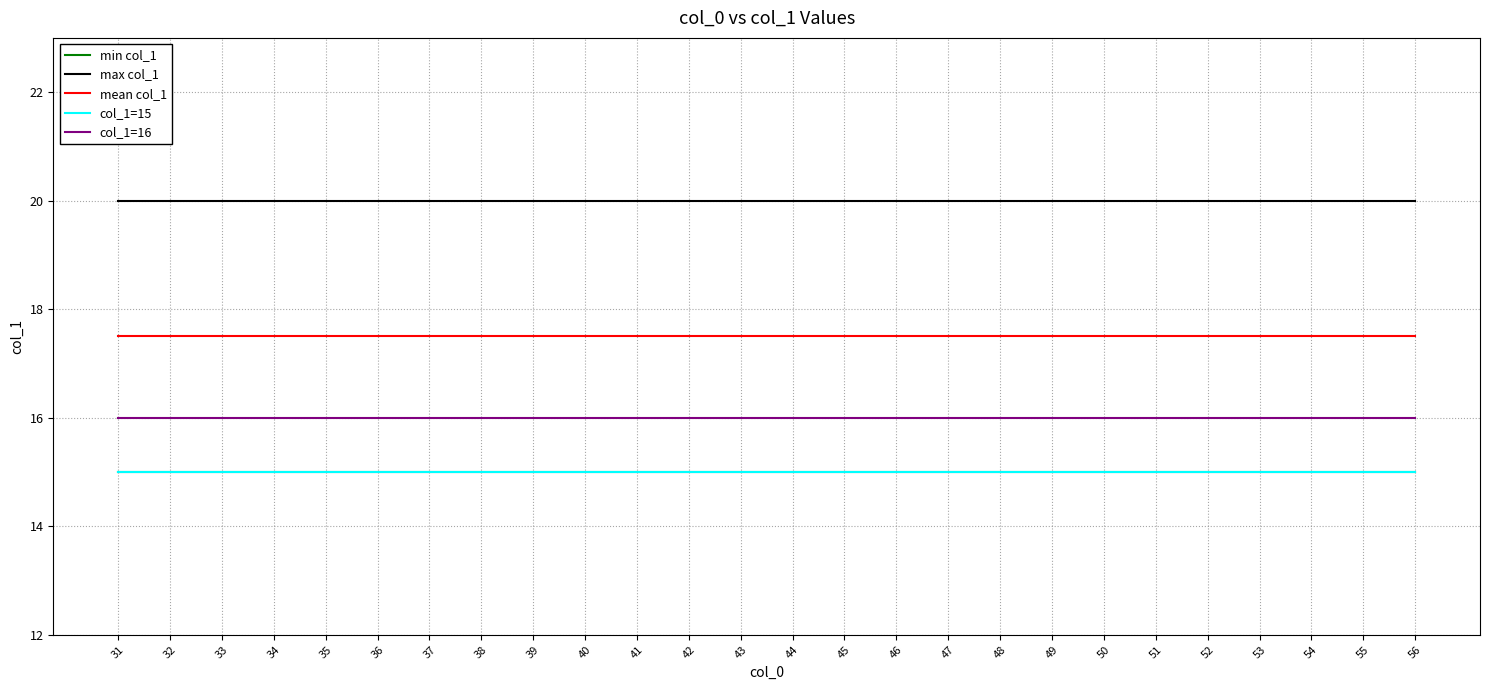

Is this an area chart (filled region under the line)?

No